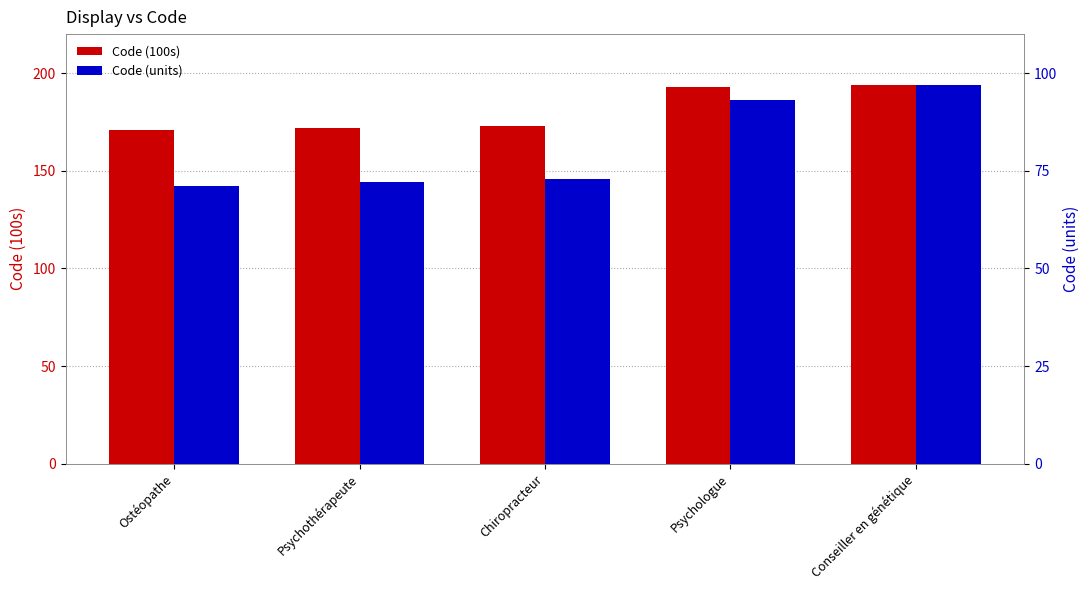

Rank the series by their average value, from highest to lowest.

Code (100s), Code (units)